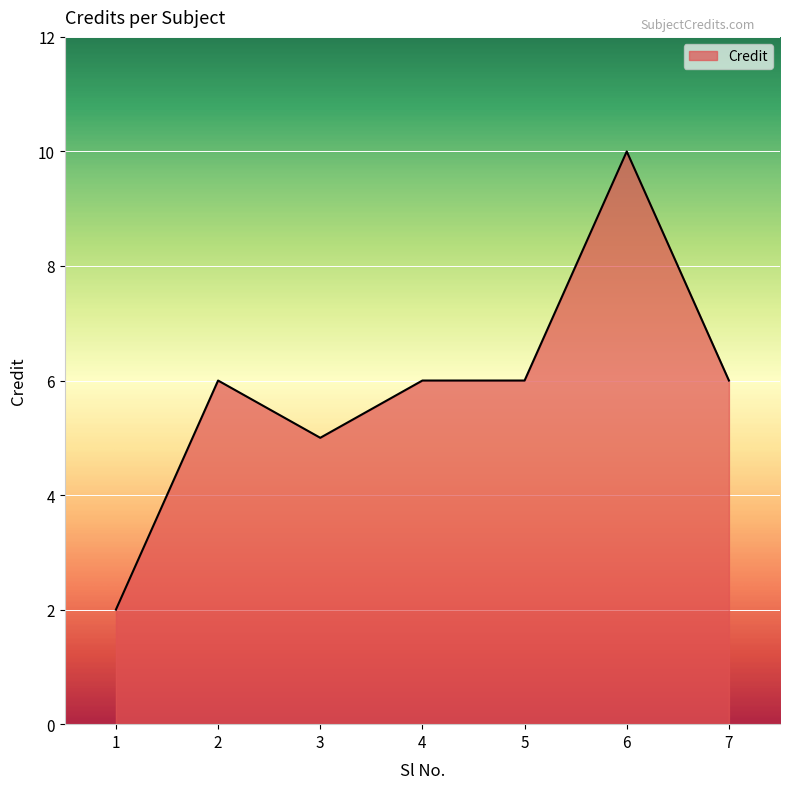

How many categories are shown in the chart?

7